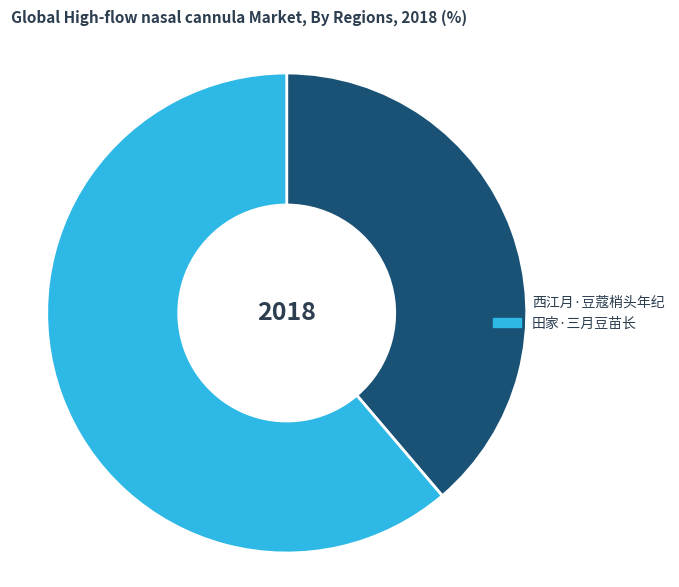

Is there any slice that represents more than half of the pie?

Yes